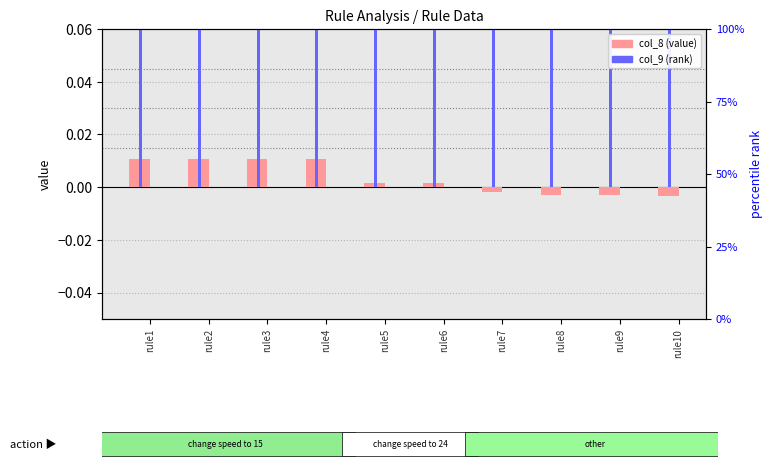

Reading left to right, list all the values displayed in this chart.

col_8 (value): rule1=0.0	rule2=0.0	rule3=0.0	rule4=0.0	rule5=0.0	rule6=0.0	rule7=-0.0	rule8=-0.0	rule9=-0.0	rule10=-0.0
col_9 (rank): rule1=0.3	rule2=0.3	rule3=0.3	rule4=0.3	rule5=0.3	rule6=0.3	rule7=0.3	rule8=0.3	rule9=0.3	rule10=0.3